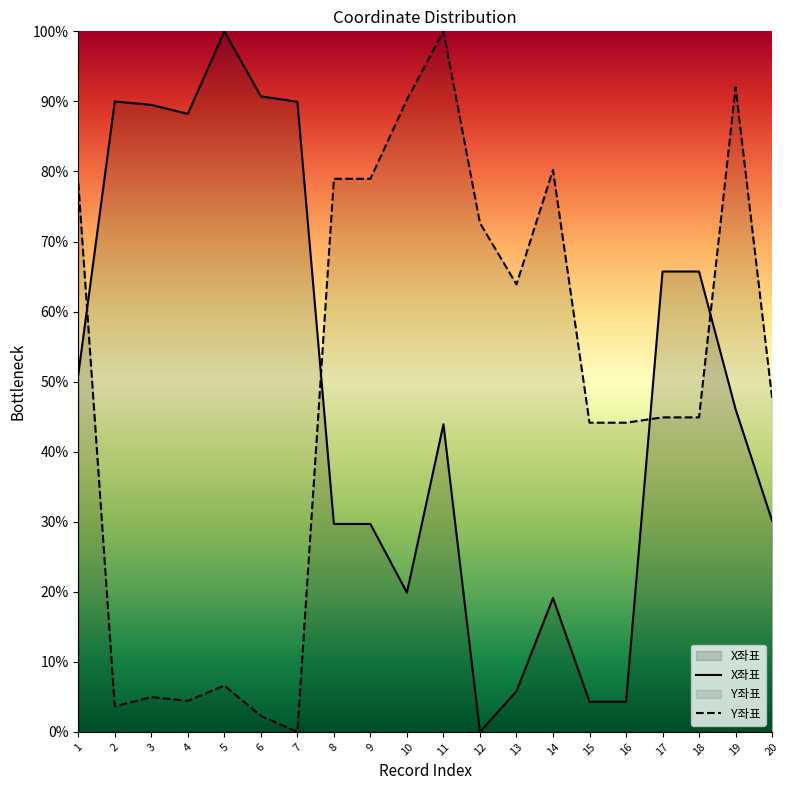

Is the value of X좌표 at 12 greater than the value of Y좌표 at 20?

No